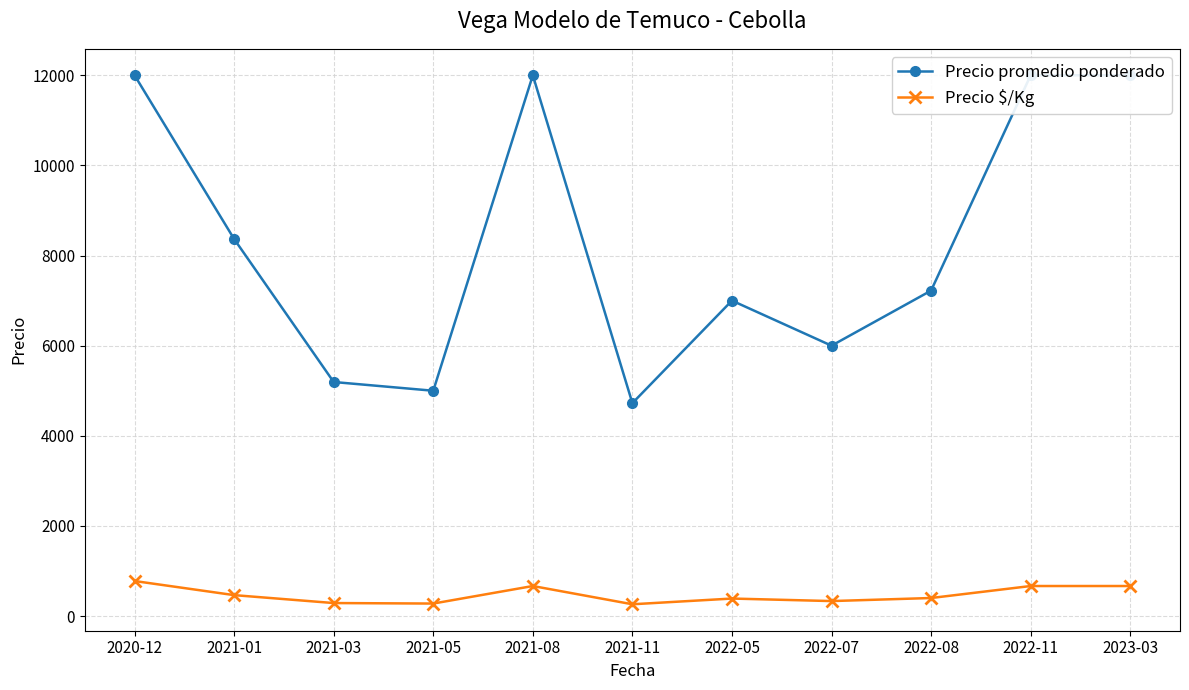

True or false: Precio $/Kg and Precio promedio ponderado intersect in this chart.

False